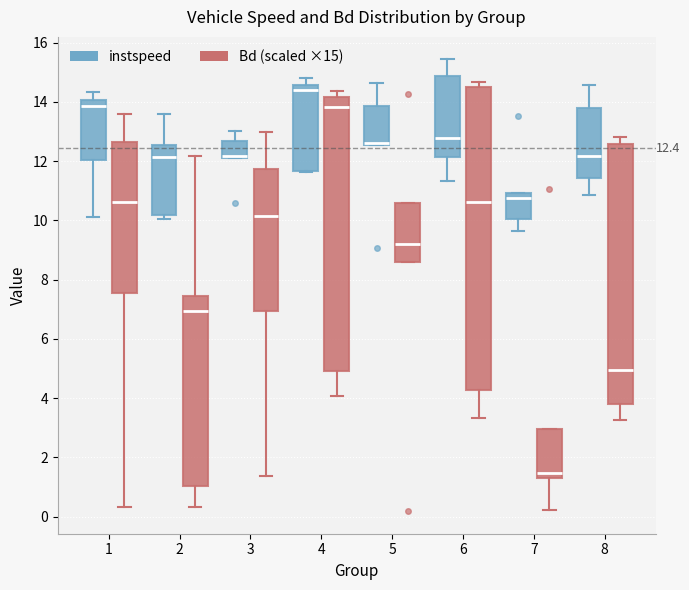

Comparing the boxes themselves (not the whiskers), which one is the tallest?

6 (Bd (scaled ×15))